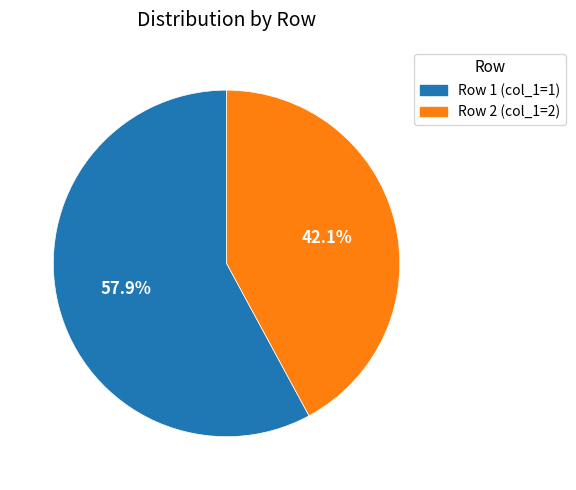

Which slice is the smallest?

Row 2 (col_1=2)